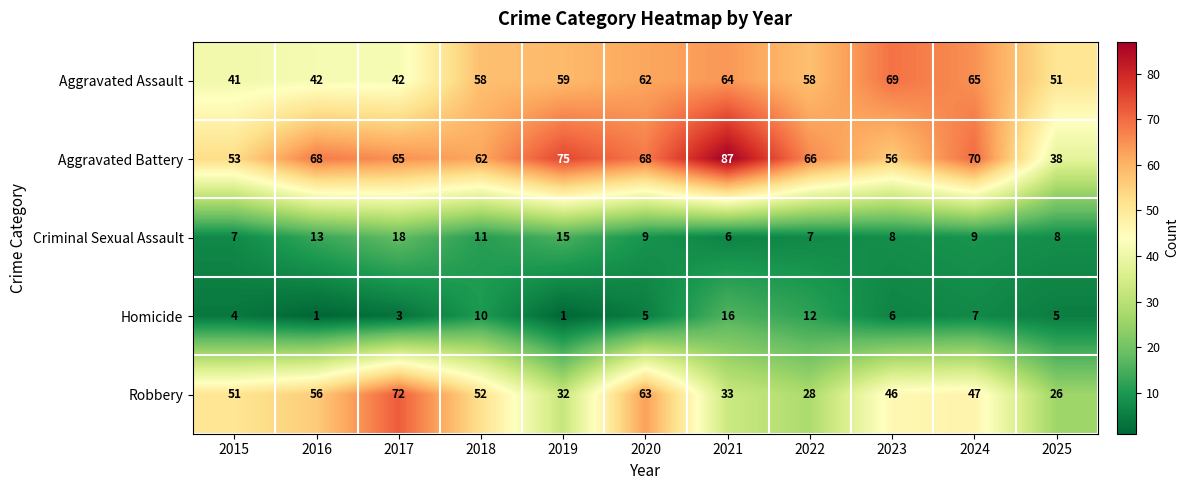

Rank the series at 2023 from lowest to highest value.

Homicide, Criminal Sexual Assault, Robbery, Aggravated Battery, Aggravated Assault